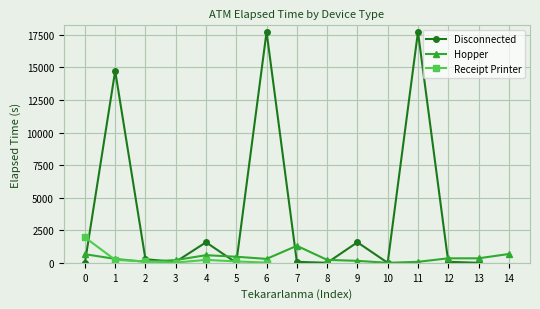

What is the greatest value displayed?

17730.0